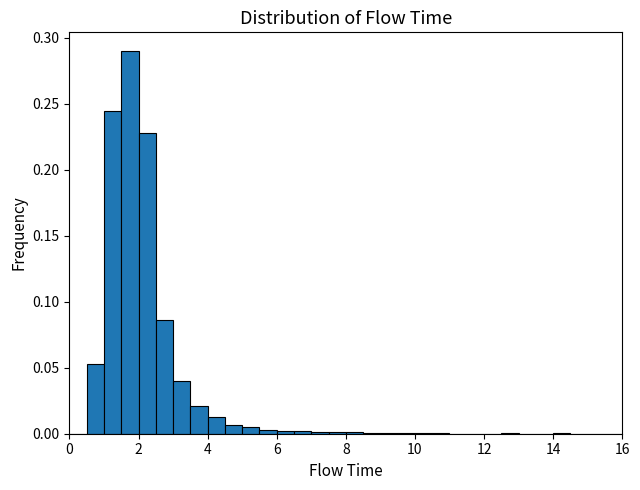

Read against the x-axis, roughly where is the centre of the tallest bar?

1.8